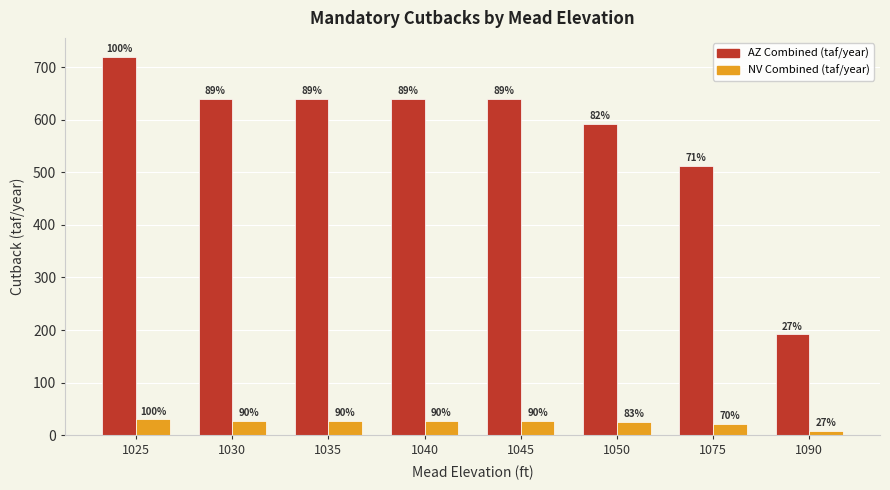

What is the value of the AZ Combined (taf/year) bar at the 5th from the left?

640